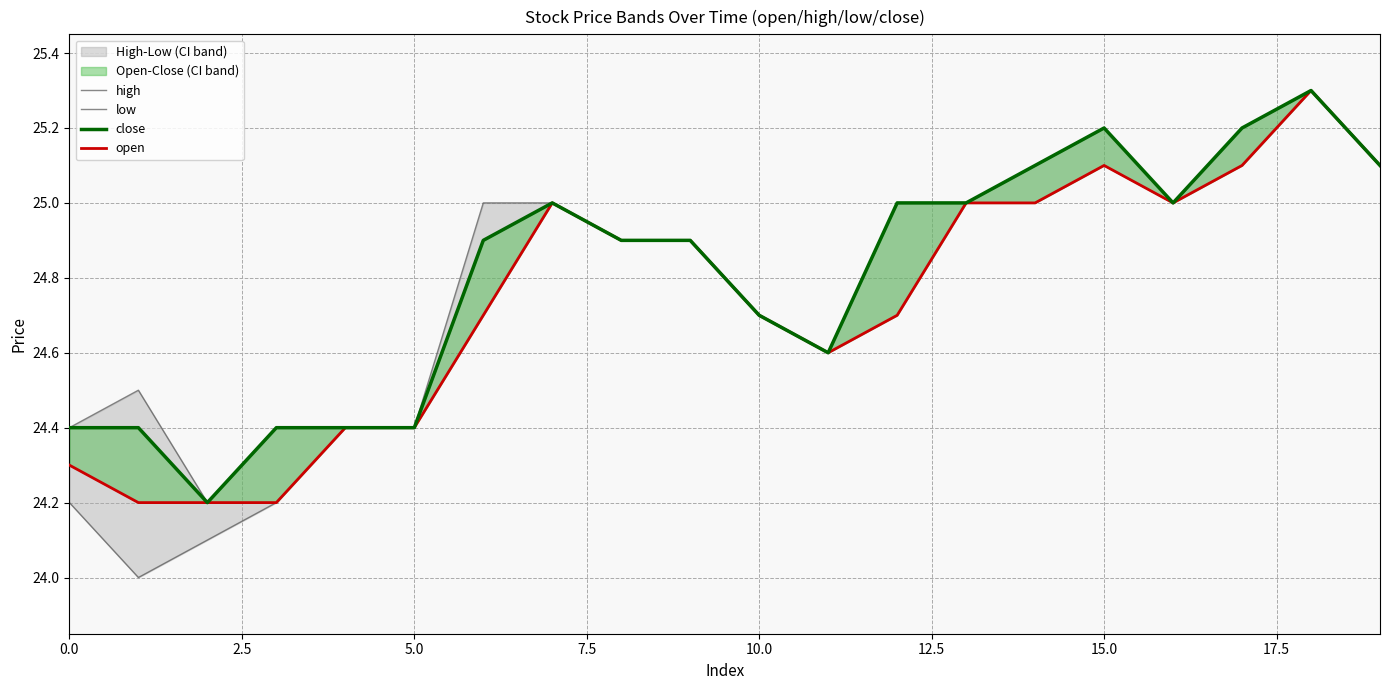

Between 18 and 5.0, which is larger?

18